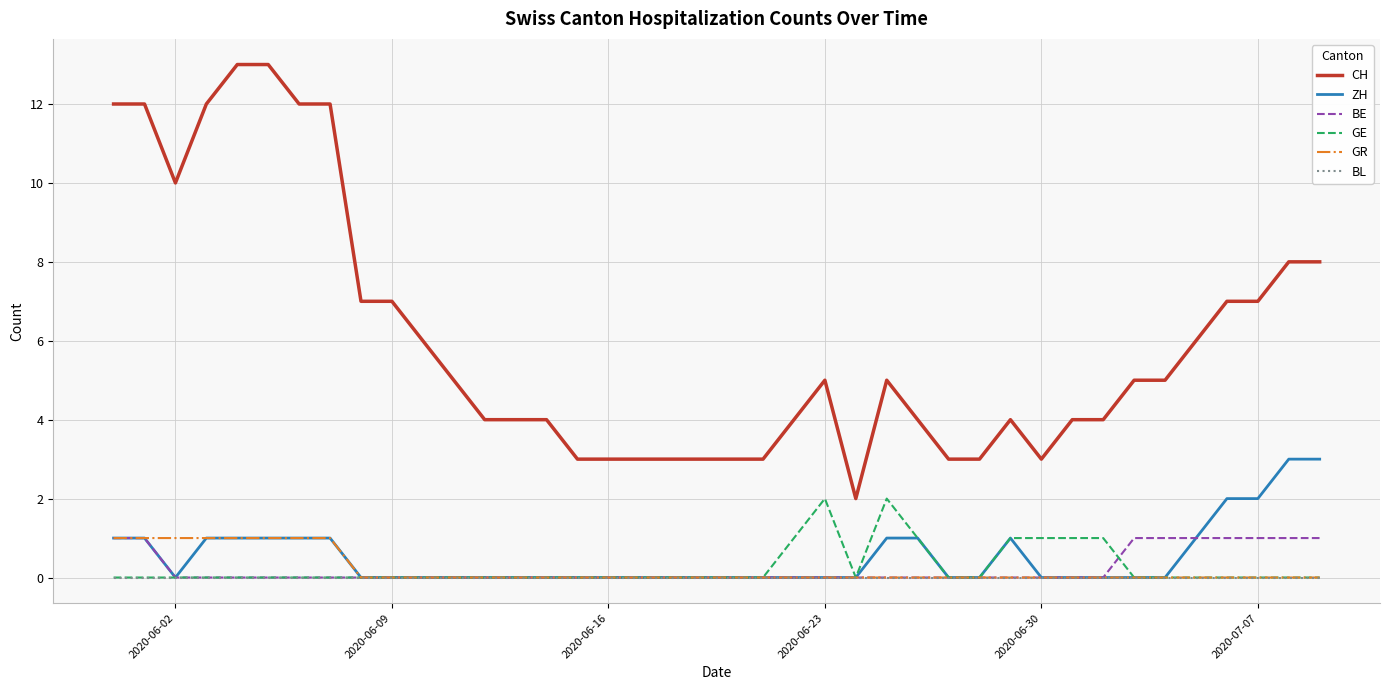

What is the maximum value shown in the chart?

13